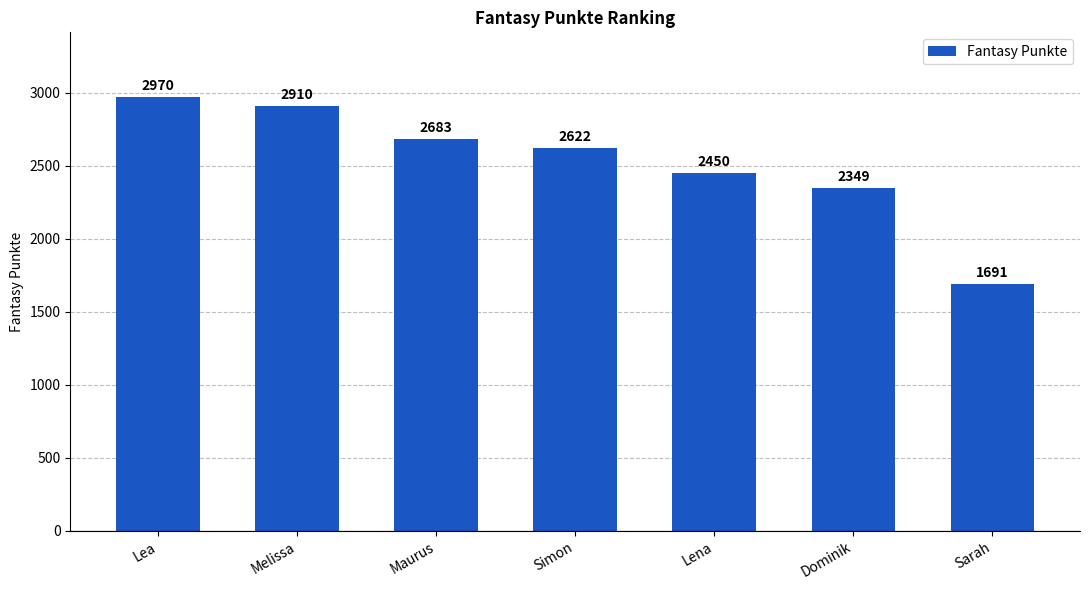

Are the bars grouped side by side (vs. stacked)?

No